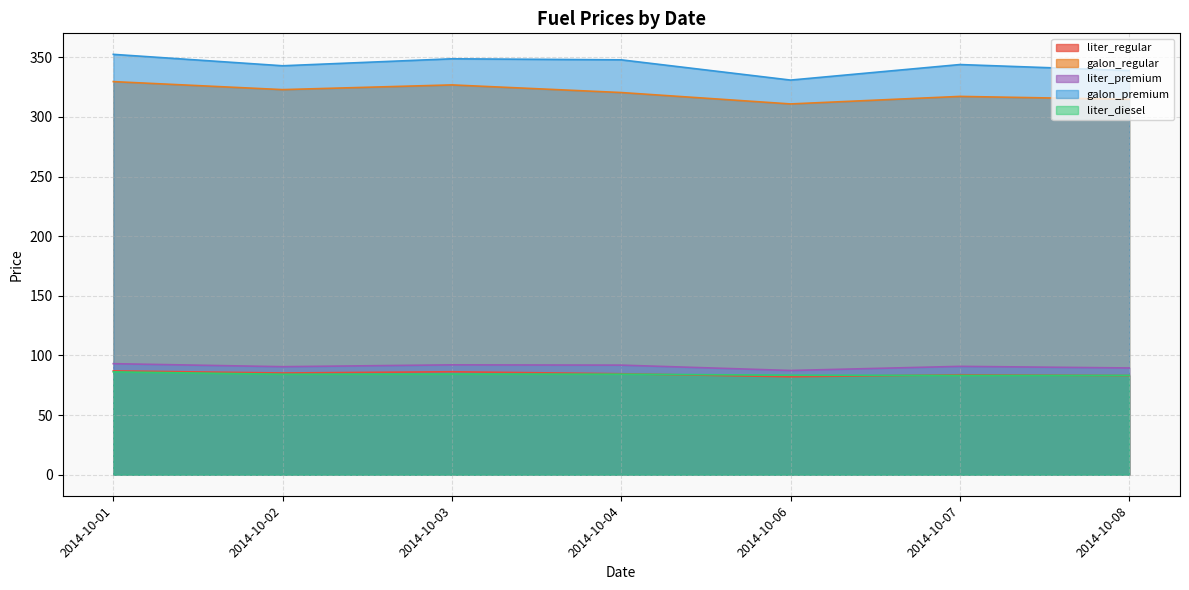

True or false: galon_premium and liter_premium intersect in this chart.

False